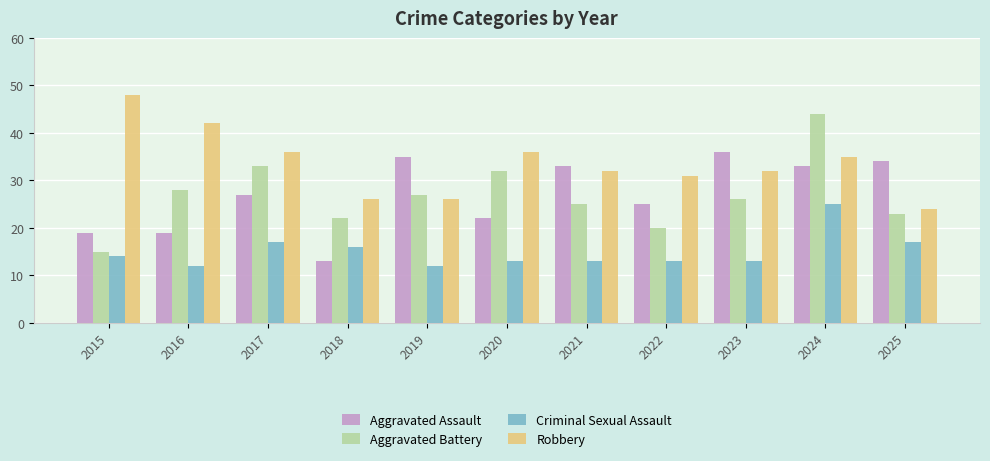

What is the value of the Robbery bar at the 4th from the left?

26